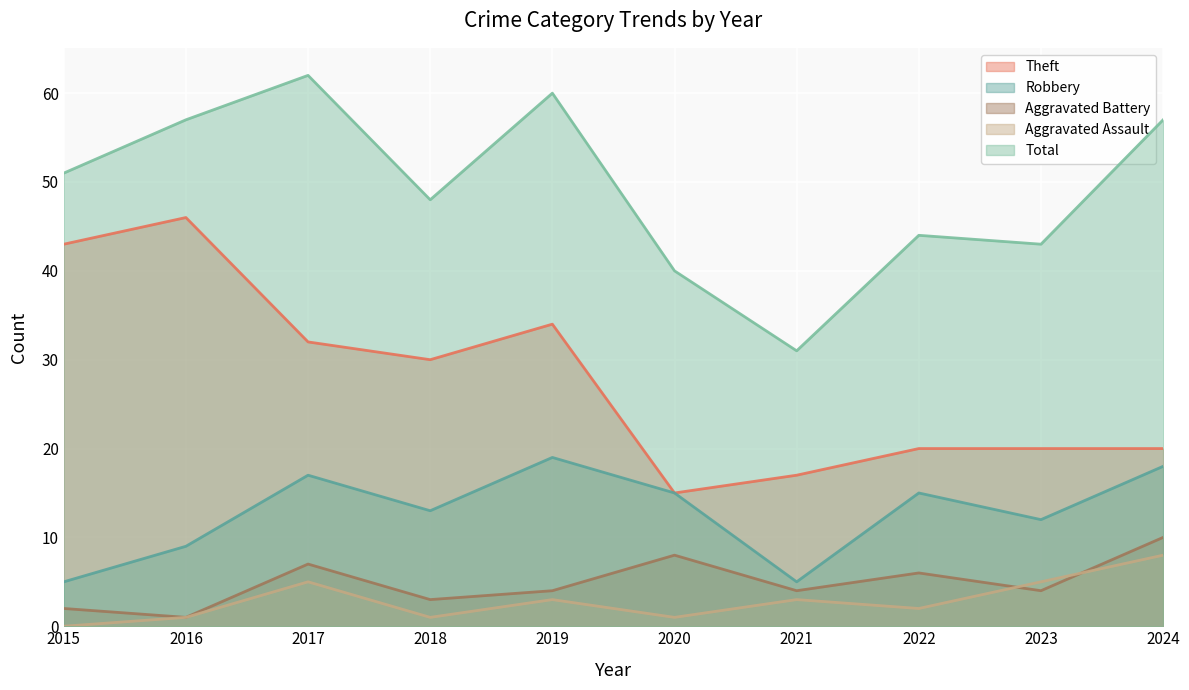

Is the value of Aggravated Battery at 2016 greater than the value of Robbery at 2018?

No